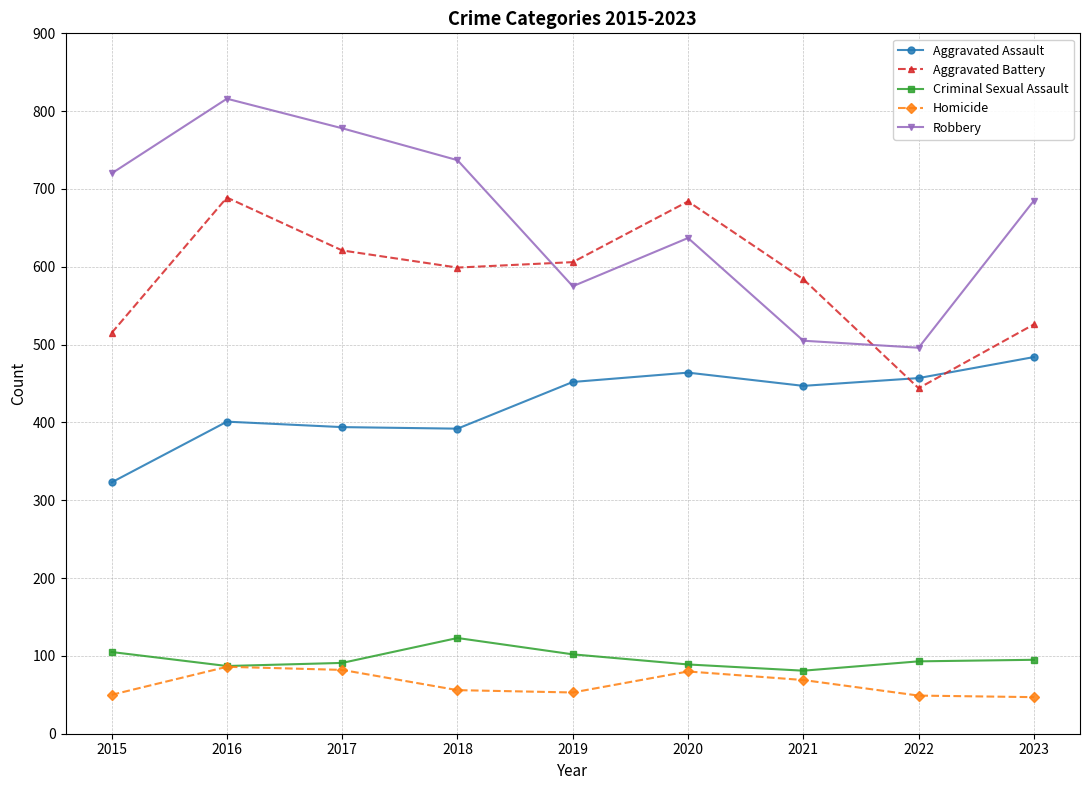

What are all the series names shown in the legend?

Aggravated Assault, Aggravated Battery, Criminal Sexual Assault, Homicide, Robbery